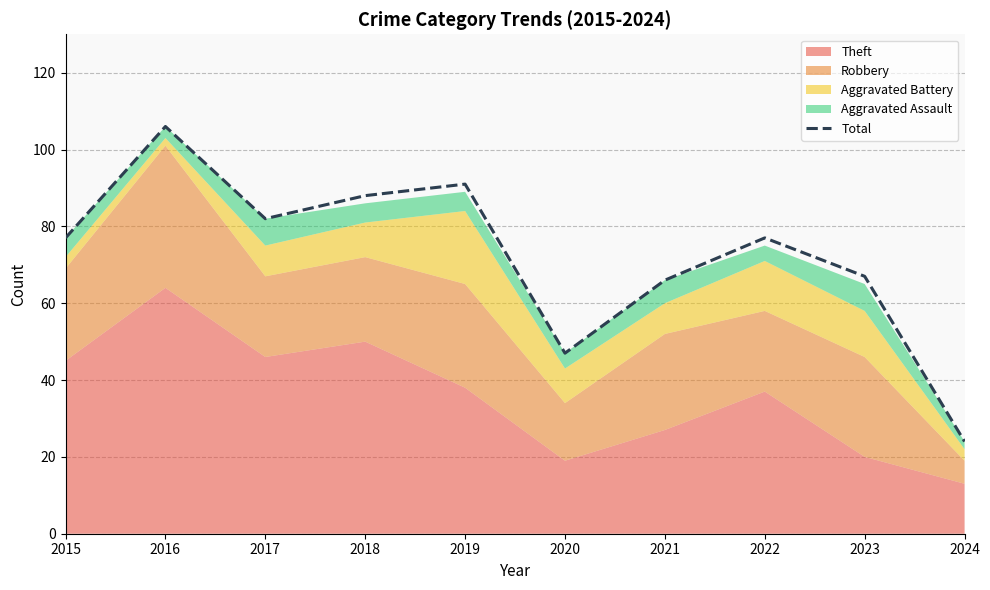

How many points are lower than both their immediate neighbors (excluding endpoints)?

2